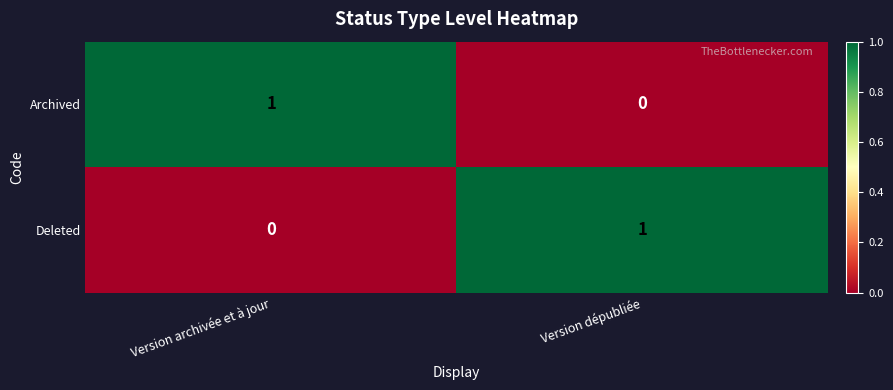

At Version archivée et à jour, list the series in order from largest to smallest.

Archived, Deleted